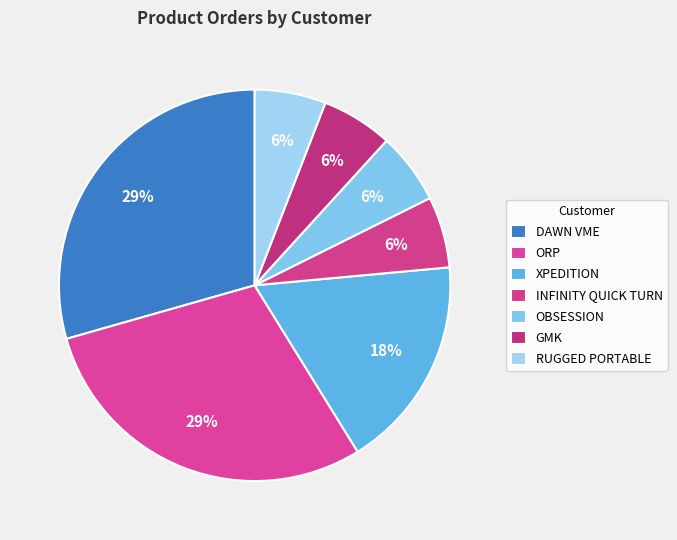

True or false: ORP accounts for 29% of the total.

True